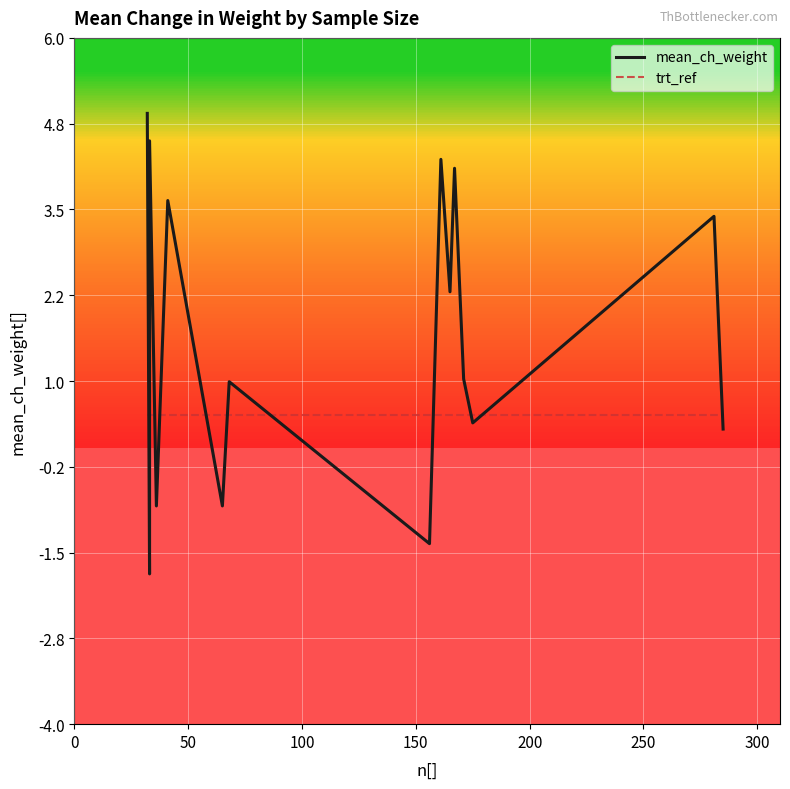

Which series ends up on top after the final intersection of mean_ch_weight and trt_ref?

trt_ref